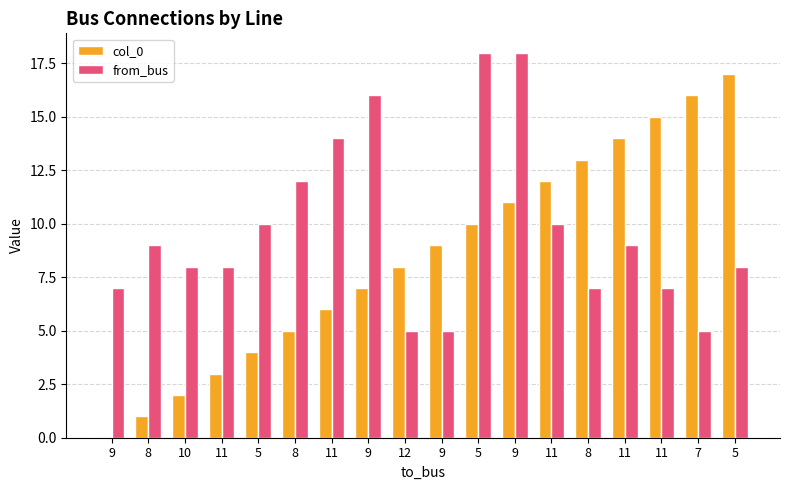

What is the maximum value shown in the chart?

18